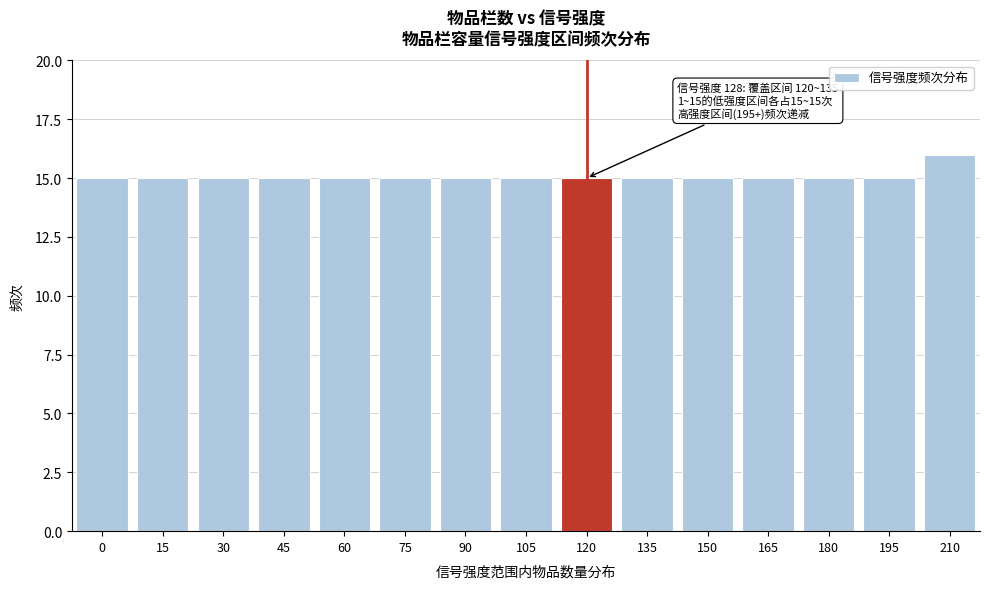

Reading left to right, extract all data points from this chart.

15	15	15	15	15	15	15	15	15	15	15	15	15	15	16